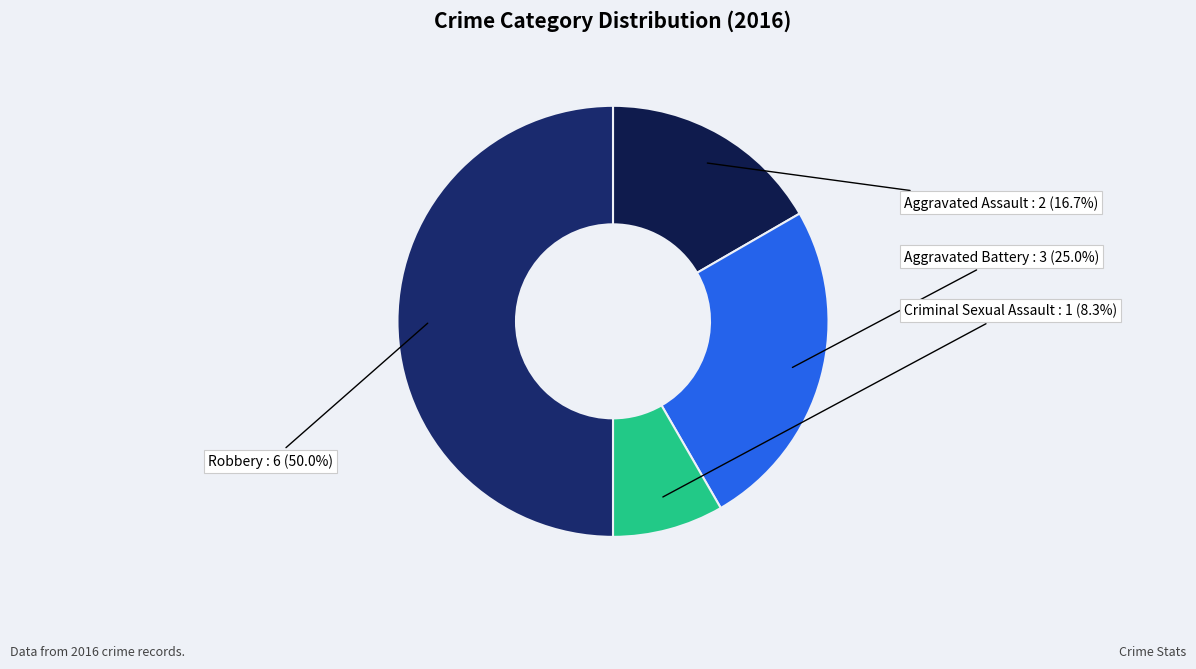

What is the largest slice in the pie chart?

Robbery